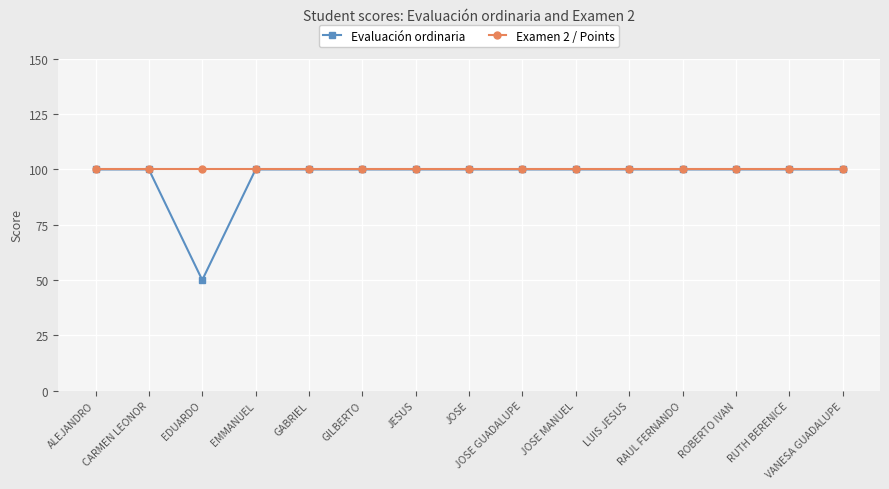

Count the number of categories in the chart.

15